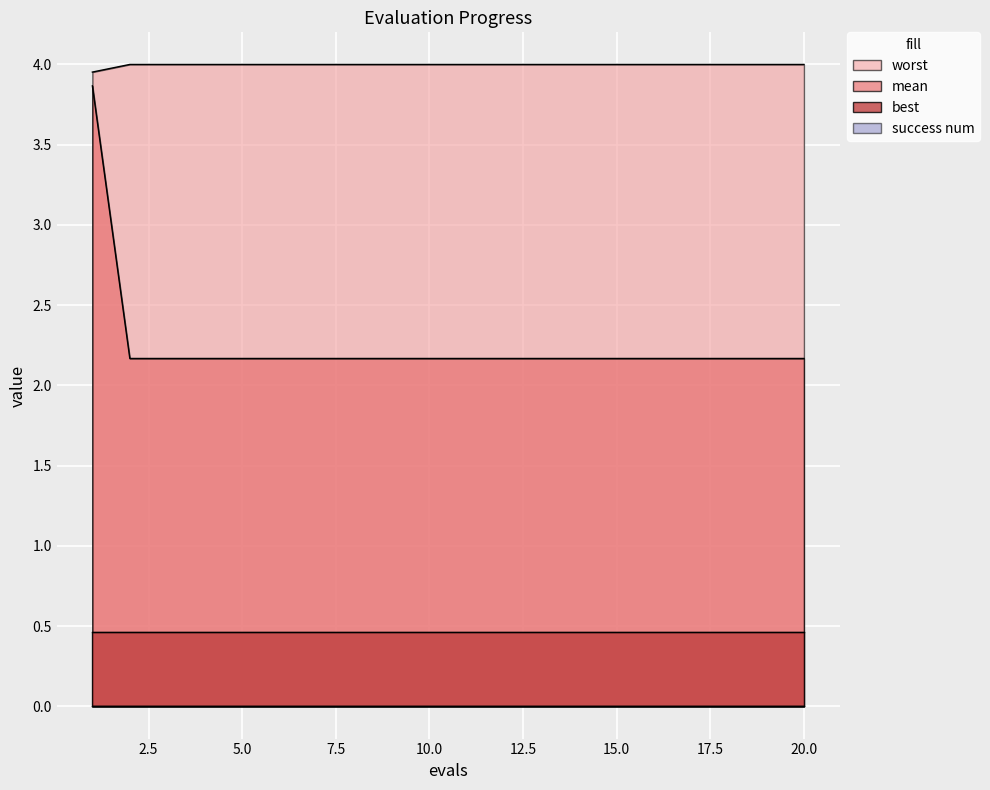

Is it true that worst equals 1.2 at 10.0?

False